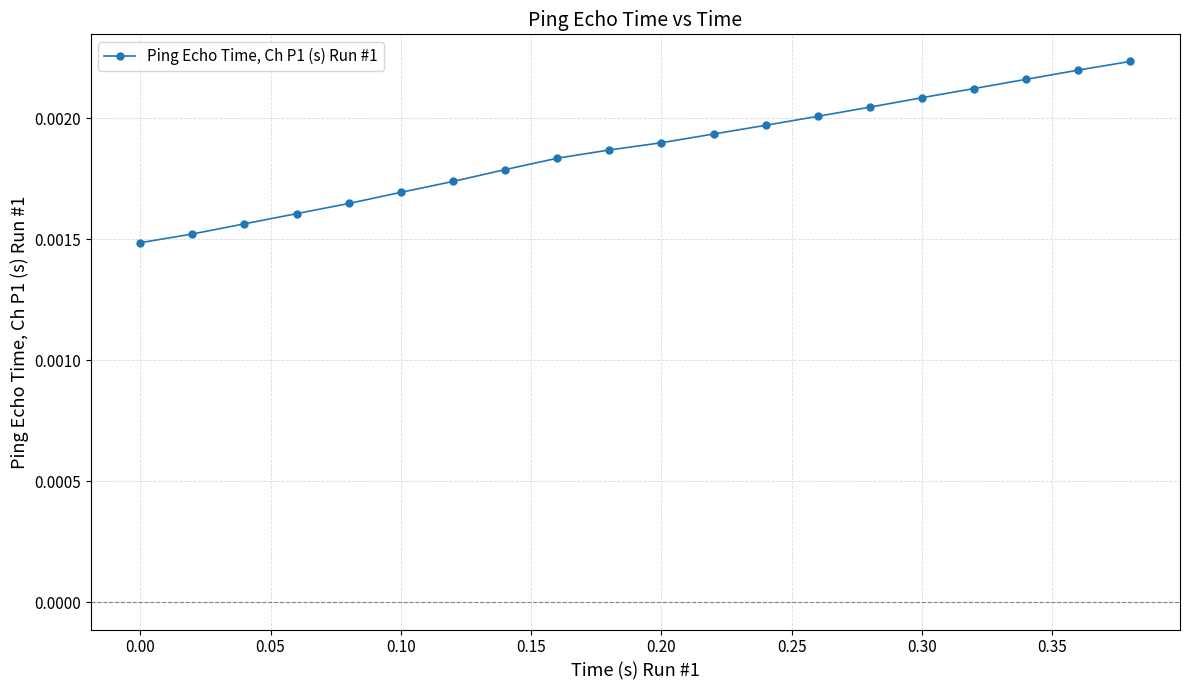

Count the values in the range 0 to 1.

20